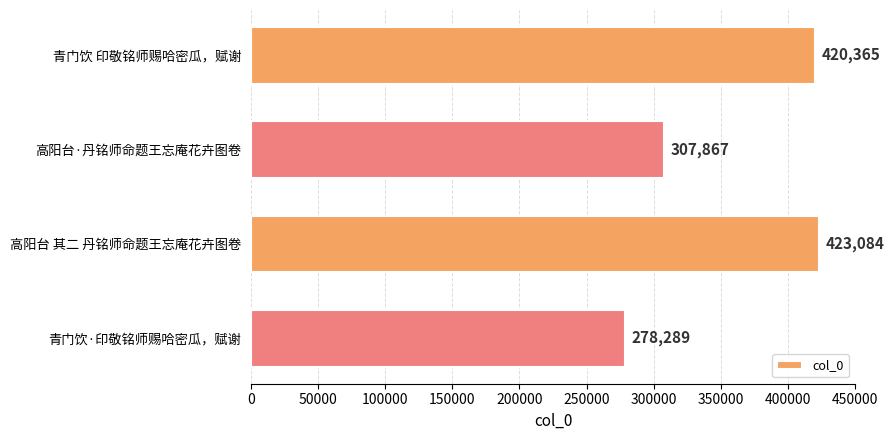

What is the minimum value shown in the chart?

278289